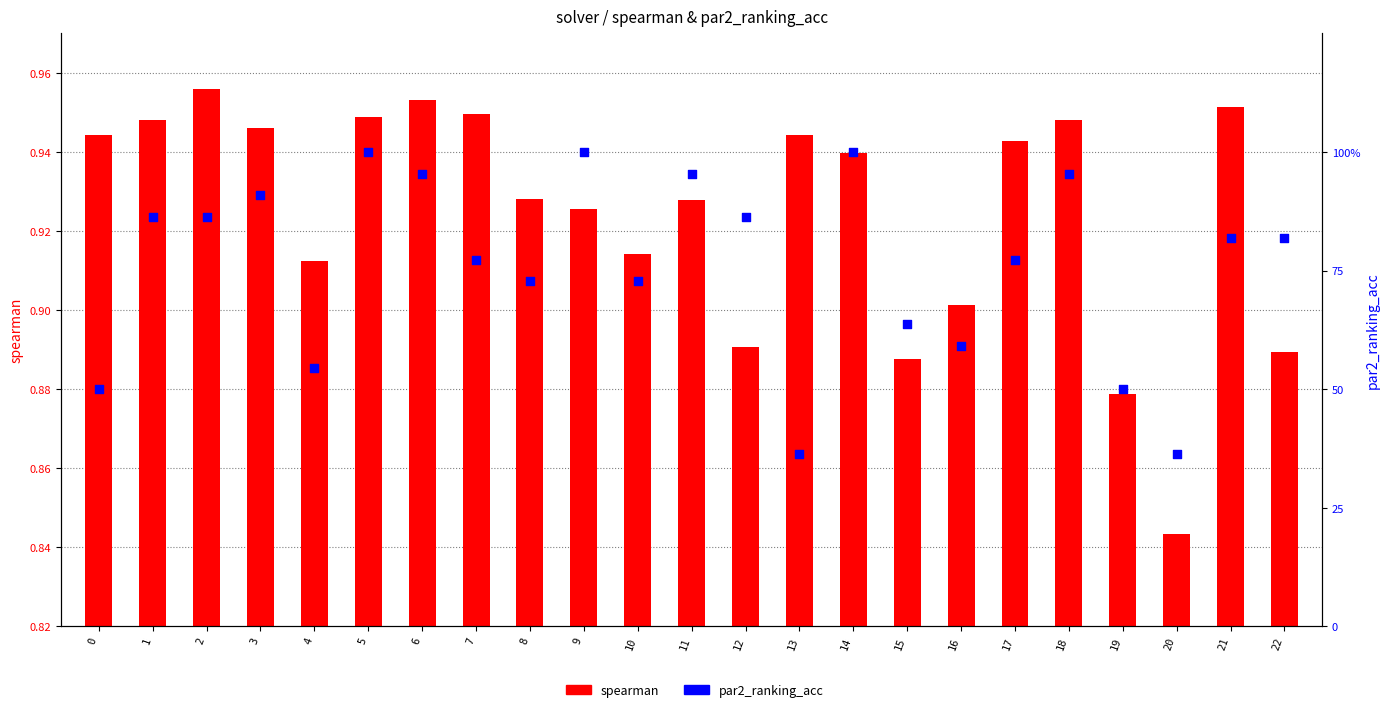

Which series has the largest Y range (max minus min)?

par2_ranking_acc